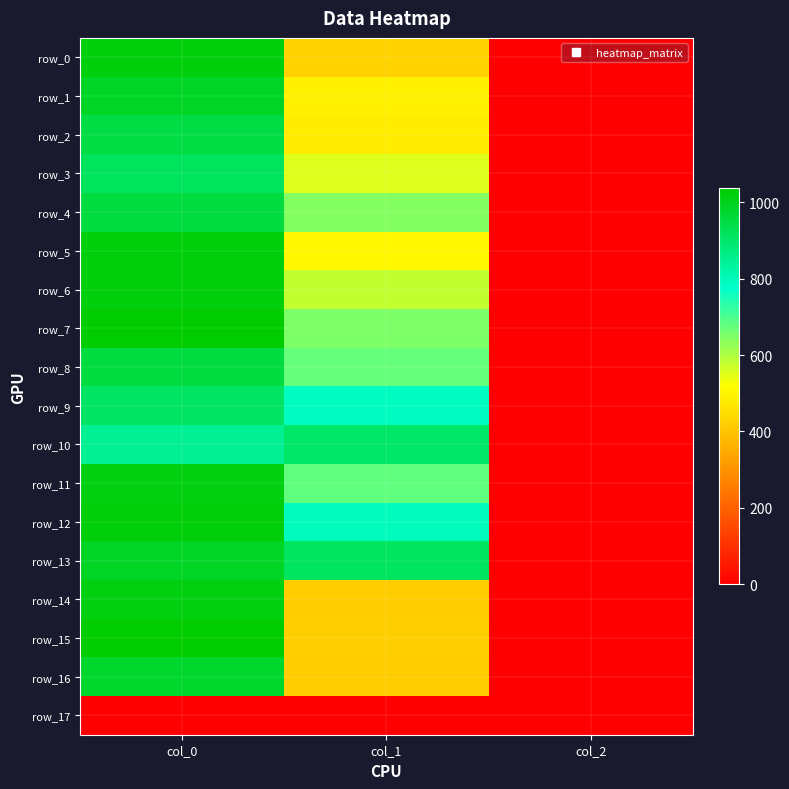

Between col_1 and col_2, which series saw the biggest shift?

row_13